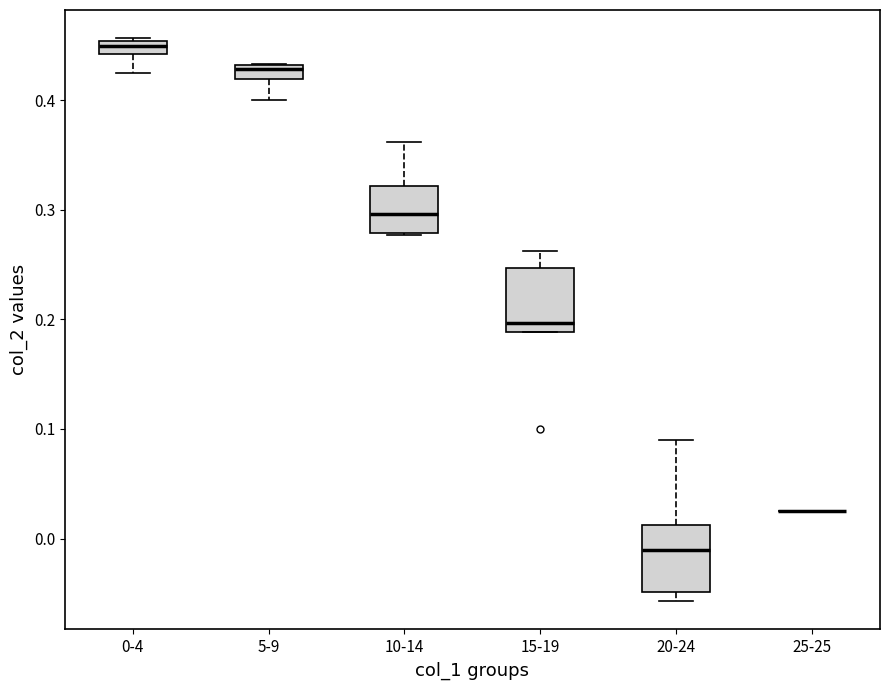

Where is the lower edge of the box for 15-19 on the y-axis? The values are not printed on the chart, so give them approximately, as read against the axis.

0.19